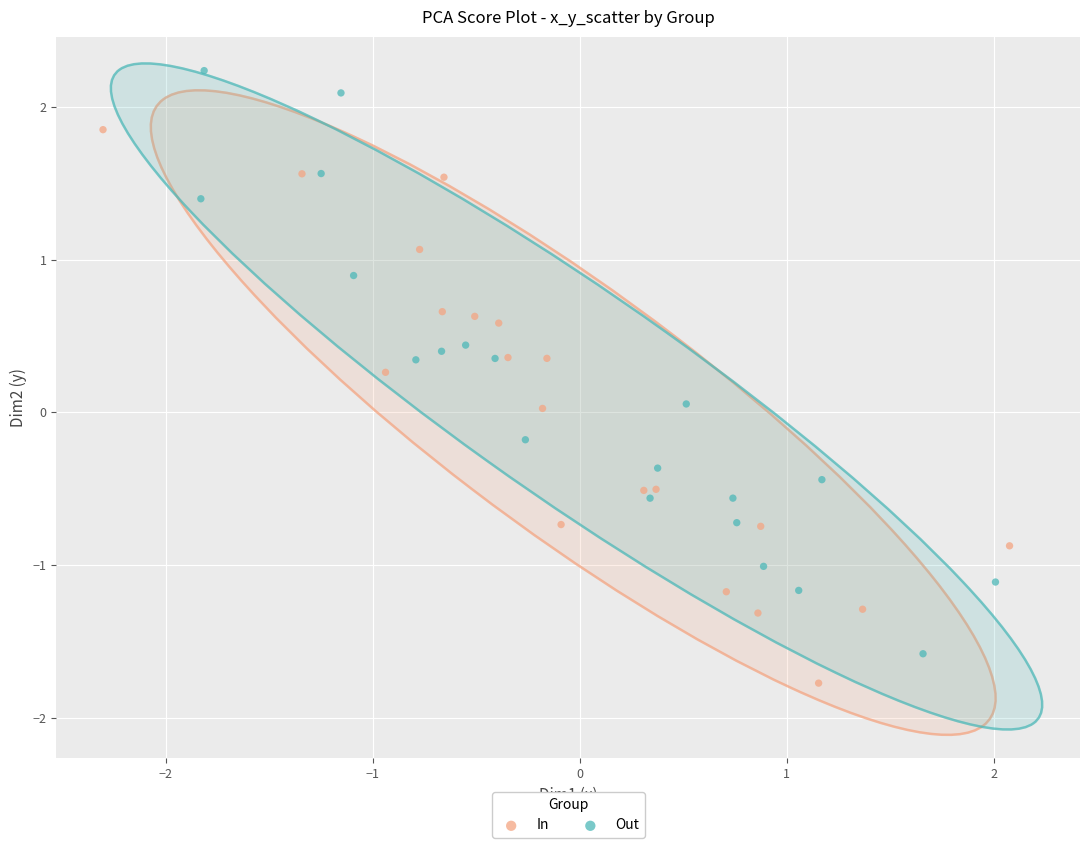

What are all the series names shown in the legend?

In, Out